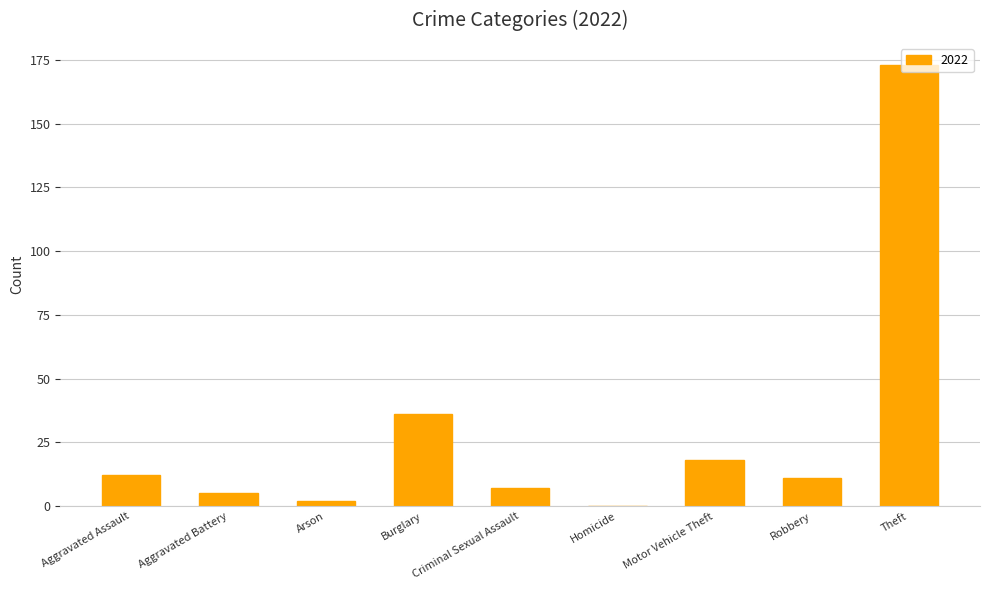

The value at Criminal Sexual Assault is 7. True or false?

True